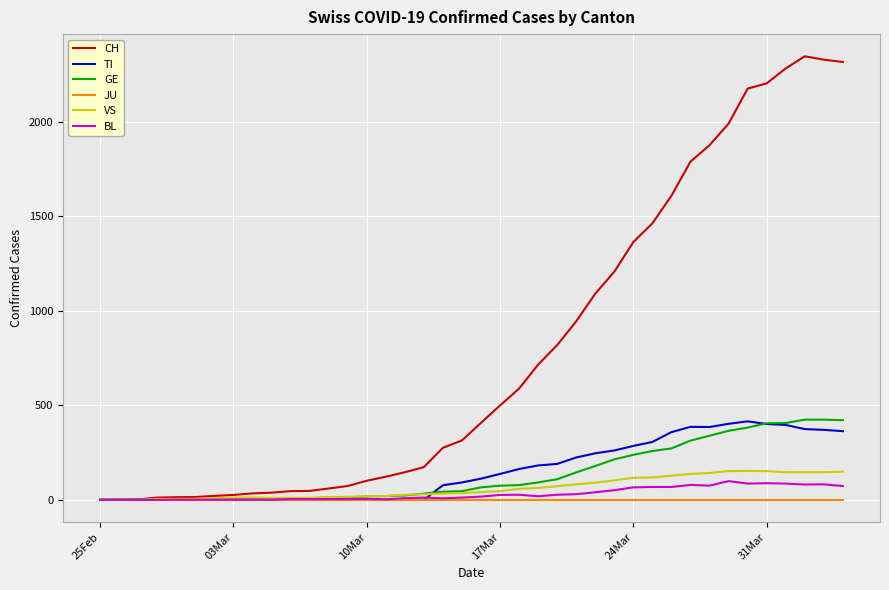

What is the highest value of the VS series?

153